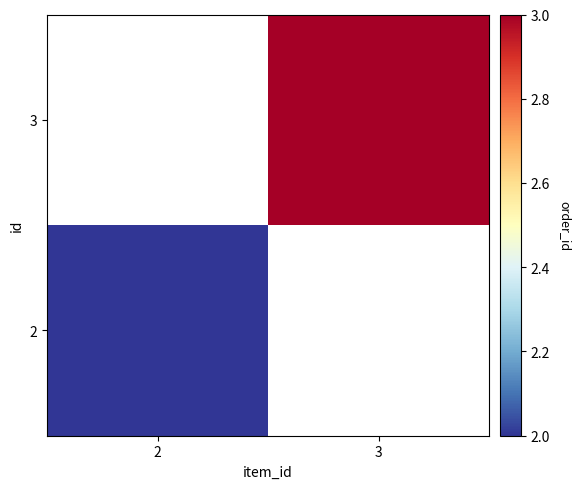

Rank the categories by 2 value from lowest to highest.

3, 2